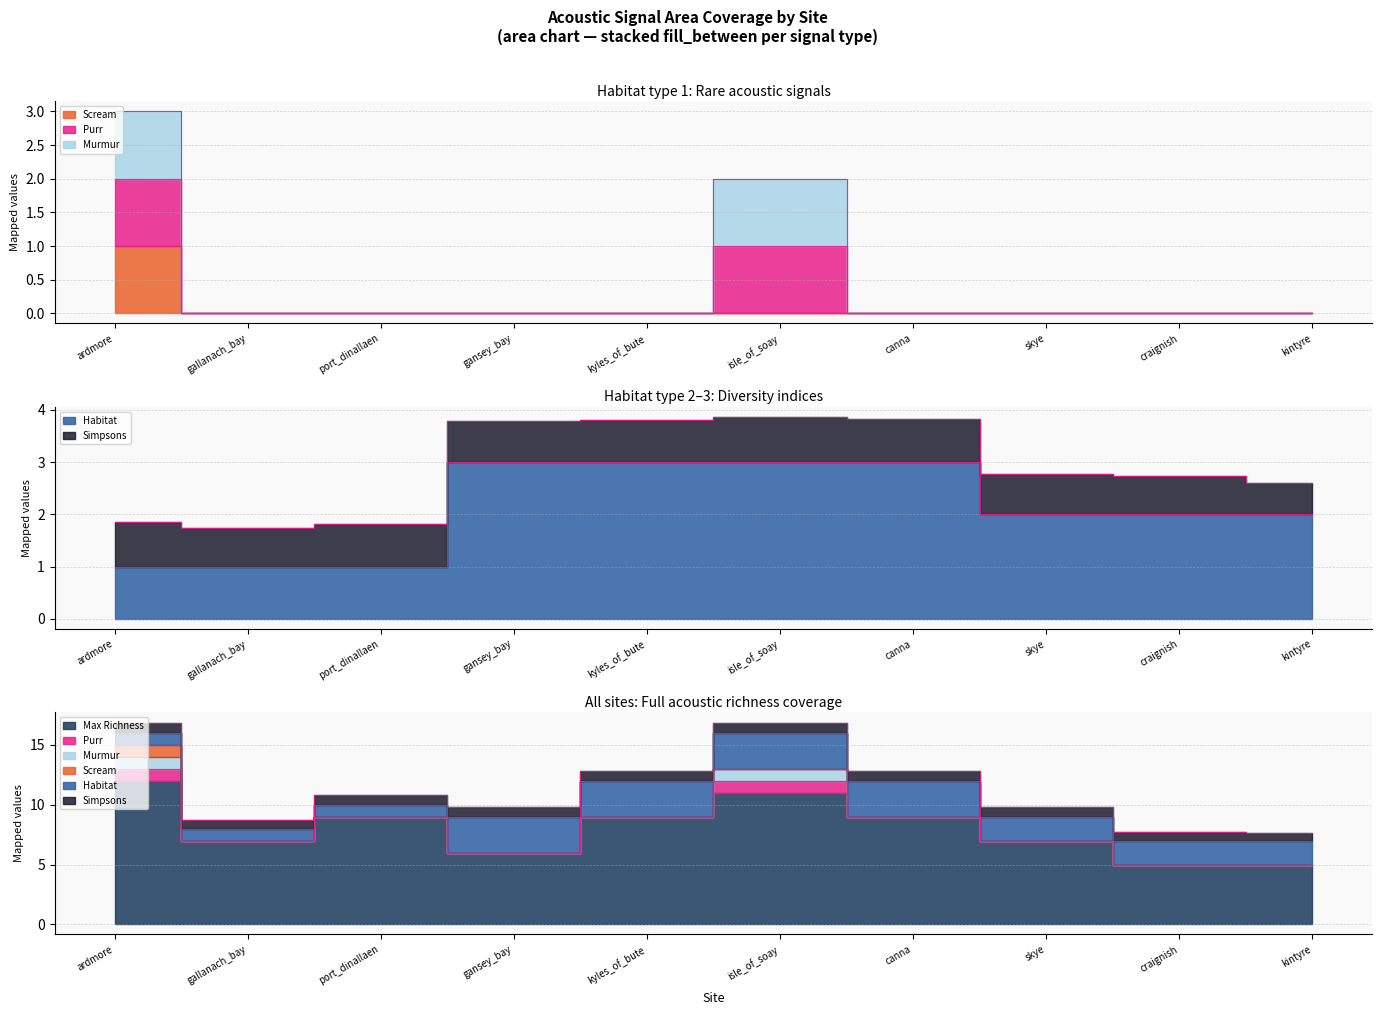

Is the value of scream at kyles_of_bute greater than the value of habitat at canna?

No